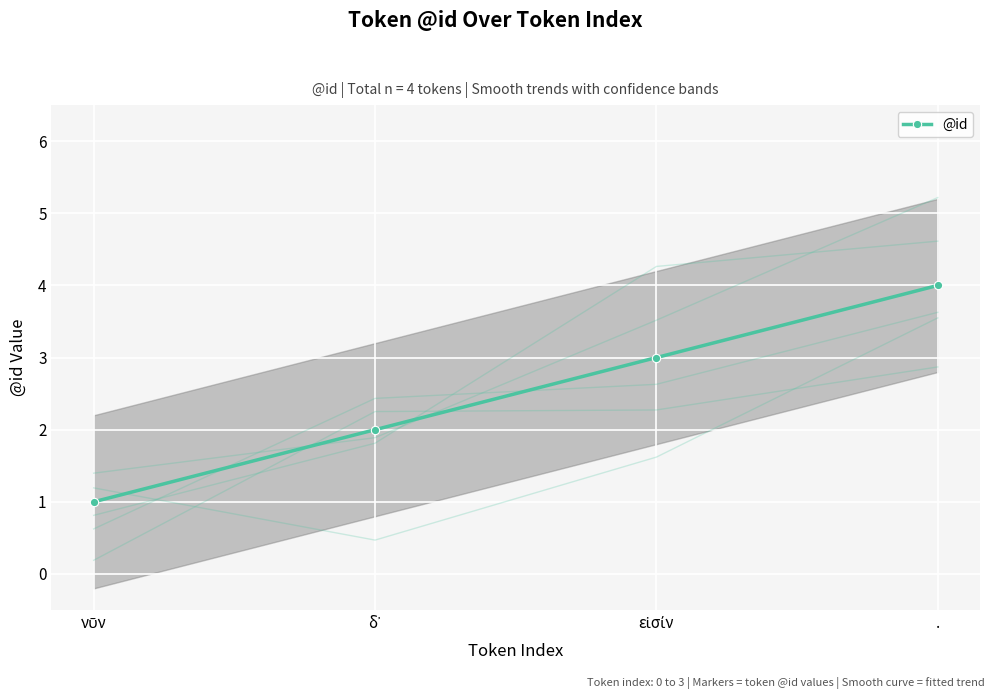

Which label corresponds to the smallest value in the chart?

νῦν